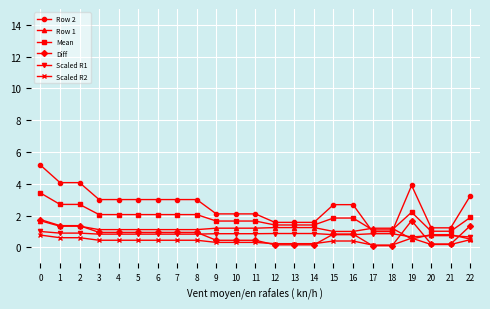

True or false: Diff and Mean cross at least once.

False